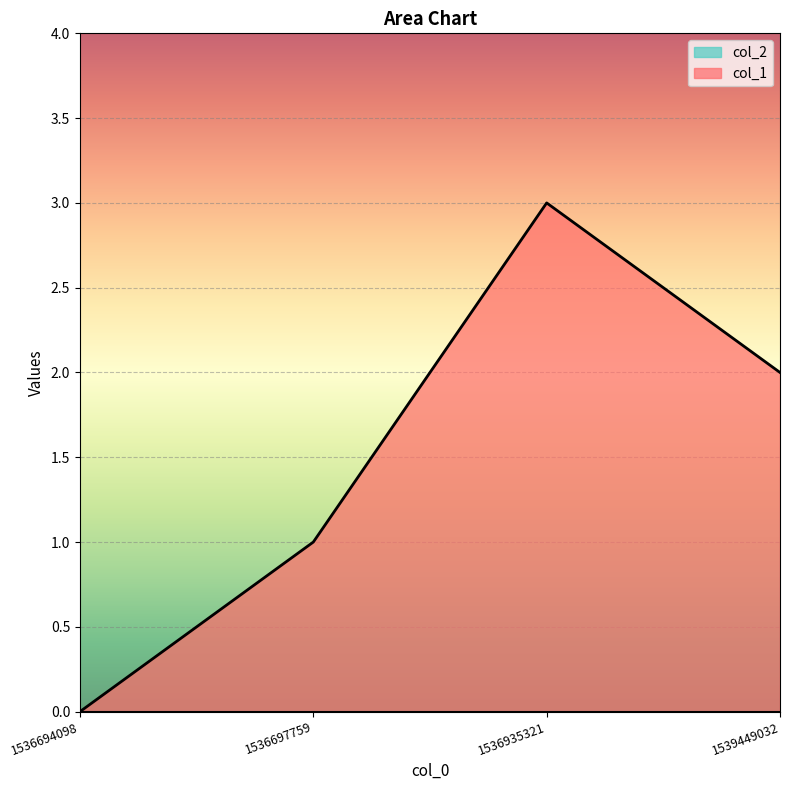

Which category has the highest value across all series?

1536935321